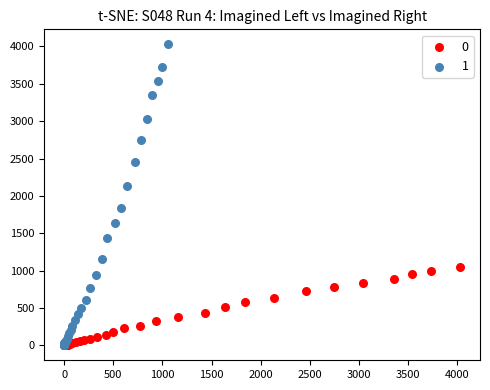

What are all the series names shown in the legend?

0, 1